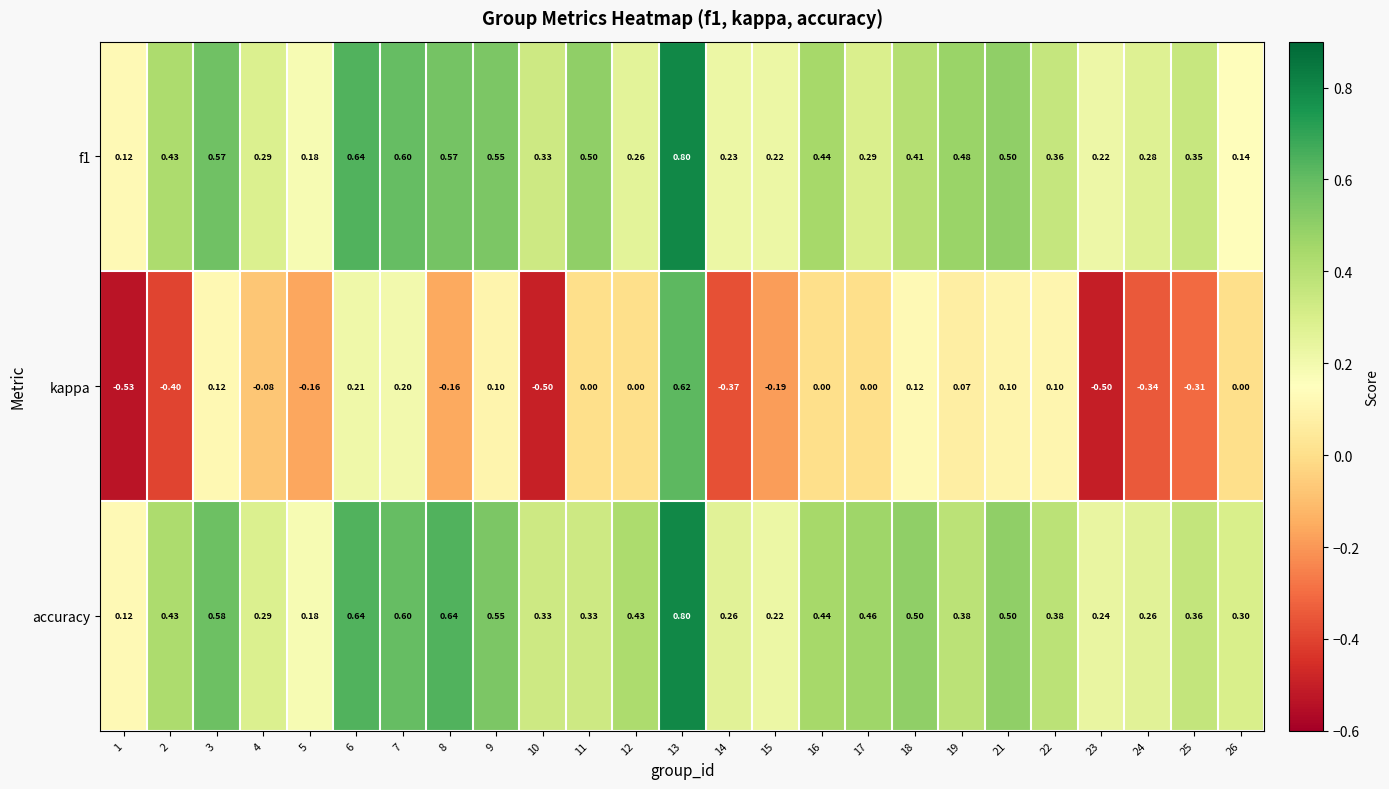

Which series has the largest range (max minus min)?

kappa